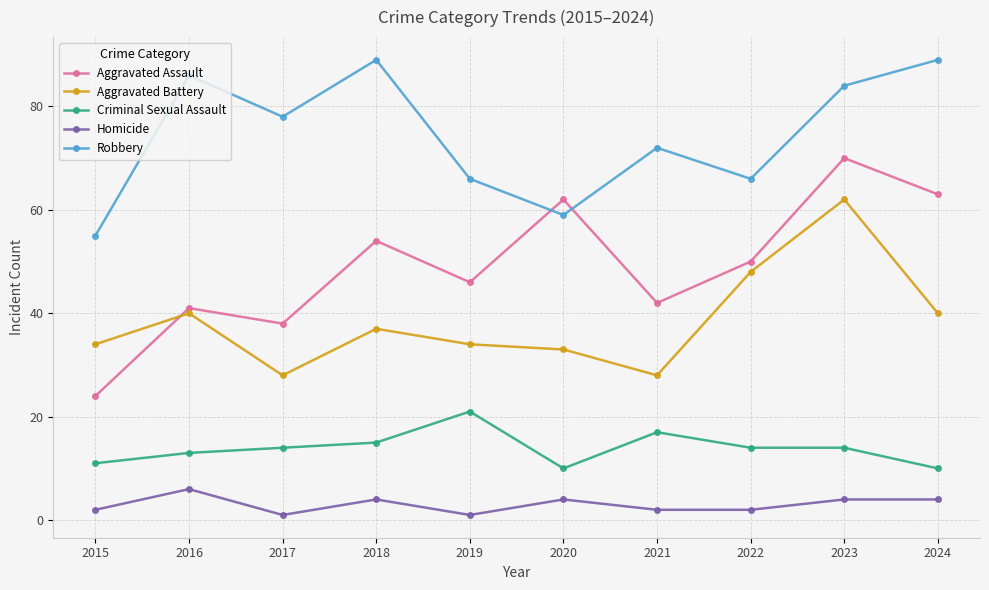

Reading right to left, list all the values displayed in this chart.

Aggravated Assault: 63	70	50	42	62	46	54	38	41	24
Aggravated Battery: 40	62	48	28	33	34	37	28	40	34
Criminal Sexual Assault: 10	14	14	17	10	21	15	14	13	11
Homicide: 4	4	2	2	4	1	4	1	6	2
Robbery: 89	84	66	72	59	66	89	78	86	55